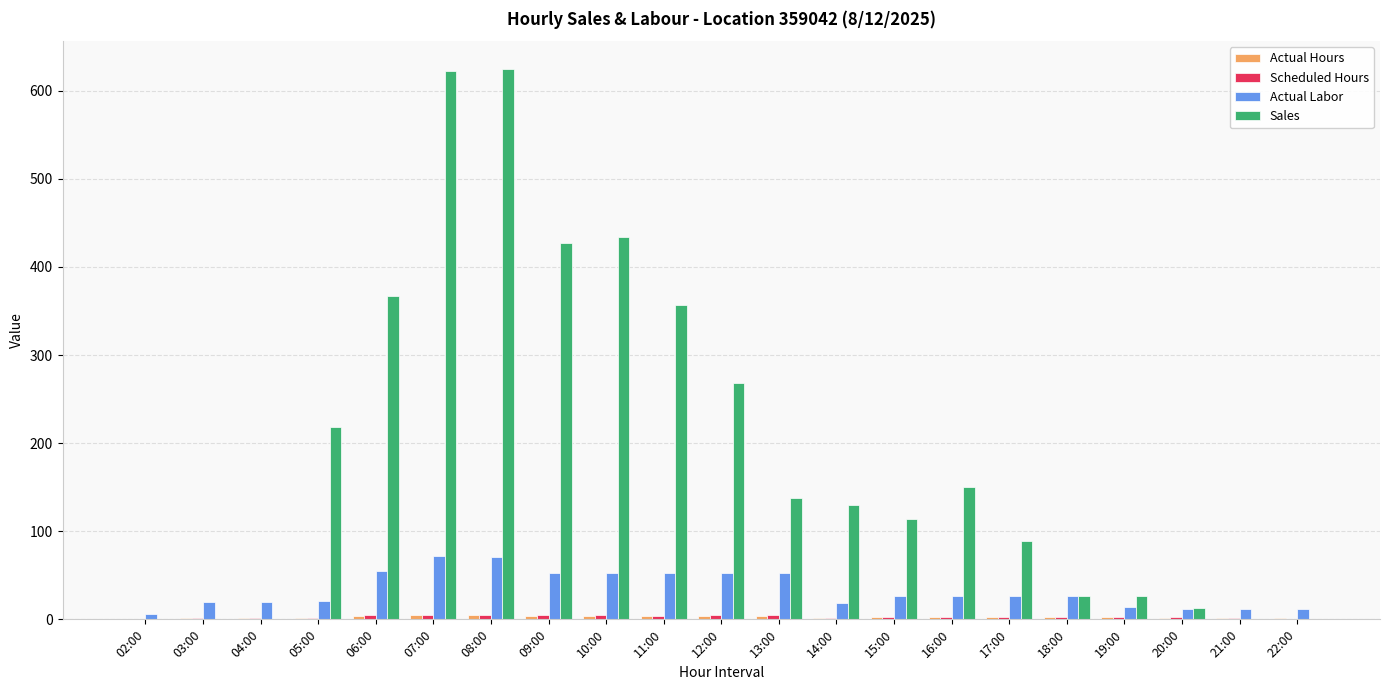

What is the sum of all Sales values?

4006.5